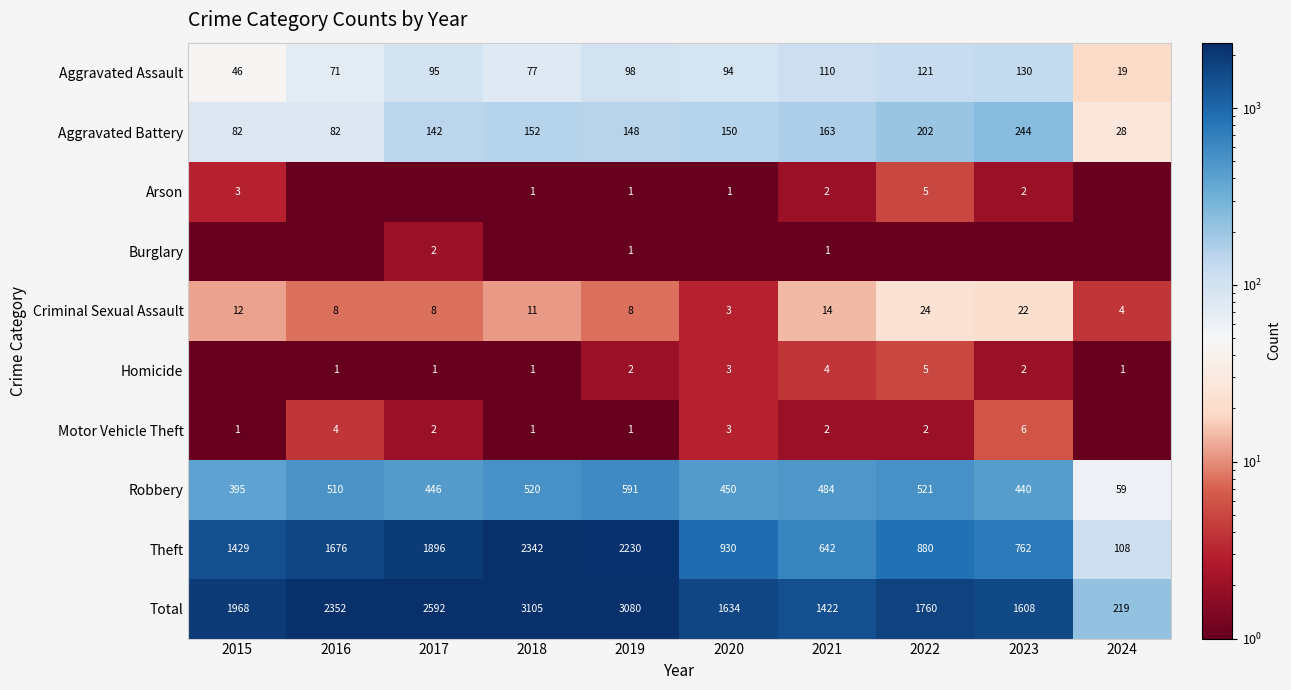

At which label is Aggravated Battery closest to 136?

2017